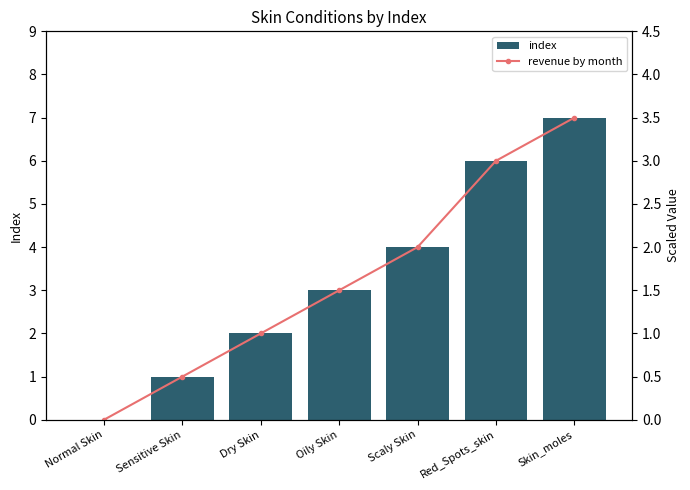

At how many categories does at least one series exceed 1?

5